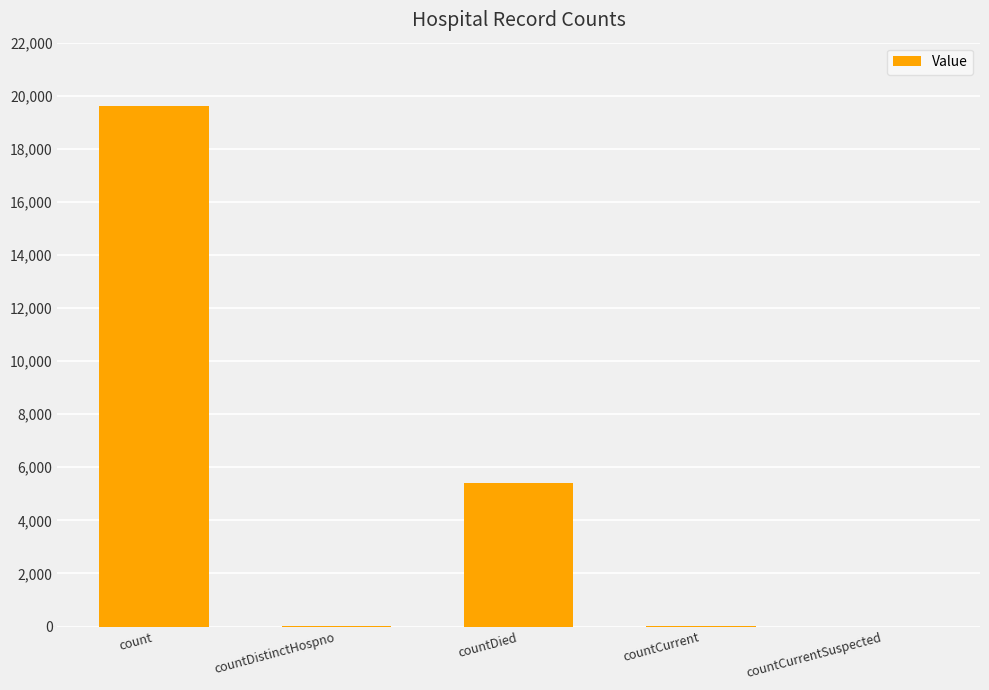

What is the maximum value shown in the chart?

19605